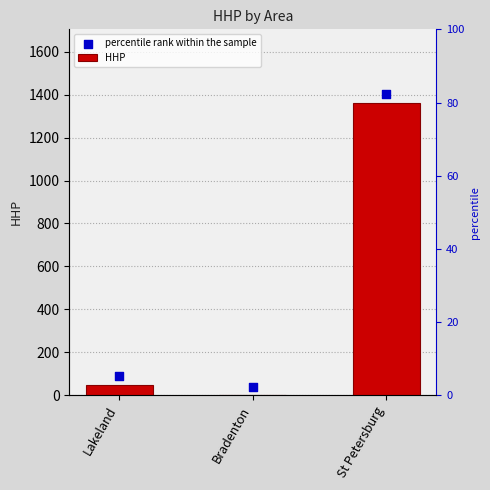

Is the value of percentile rank within the sample at Lakeland greater than the value of HHP at Lakeland?

Yes